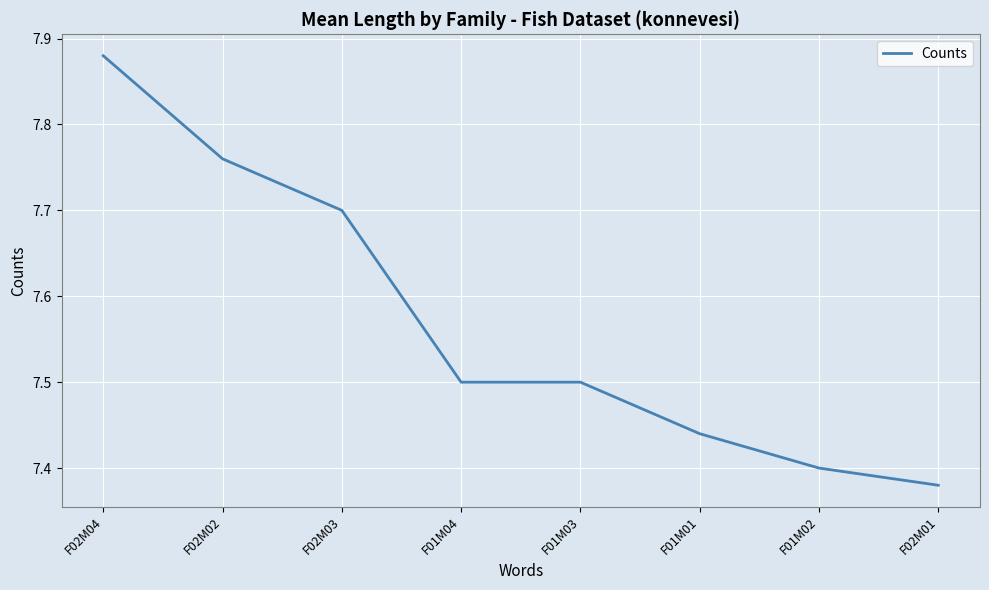

What is the average value?

7.6